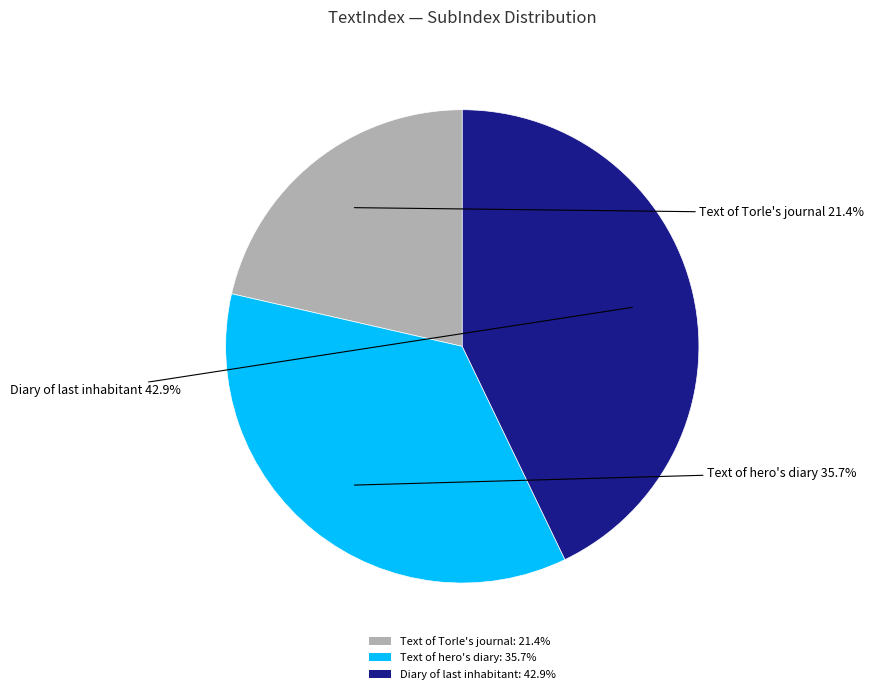

Is there a majority slice in this chart?

No